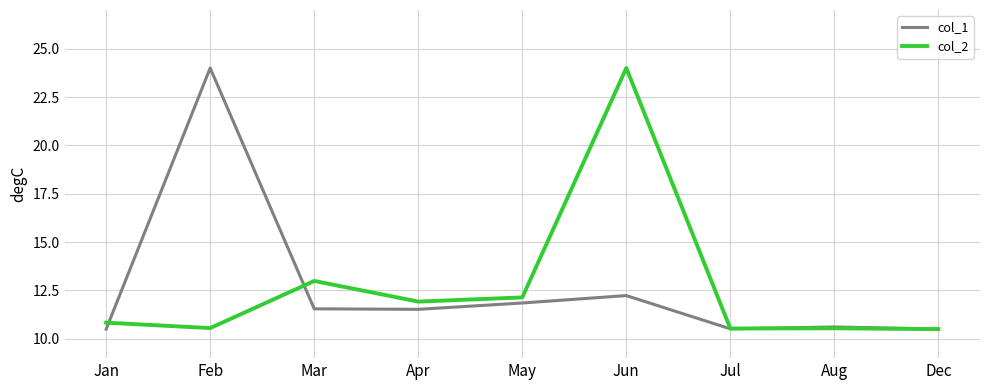

What is the maximum value shown in the chart?

24.0